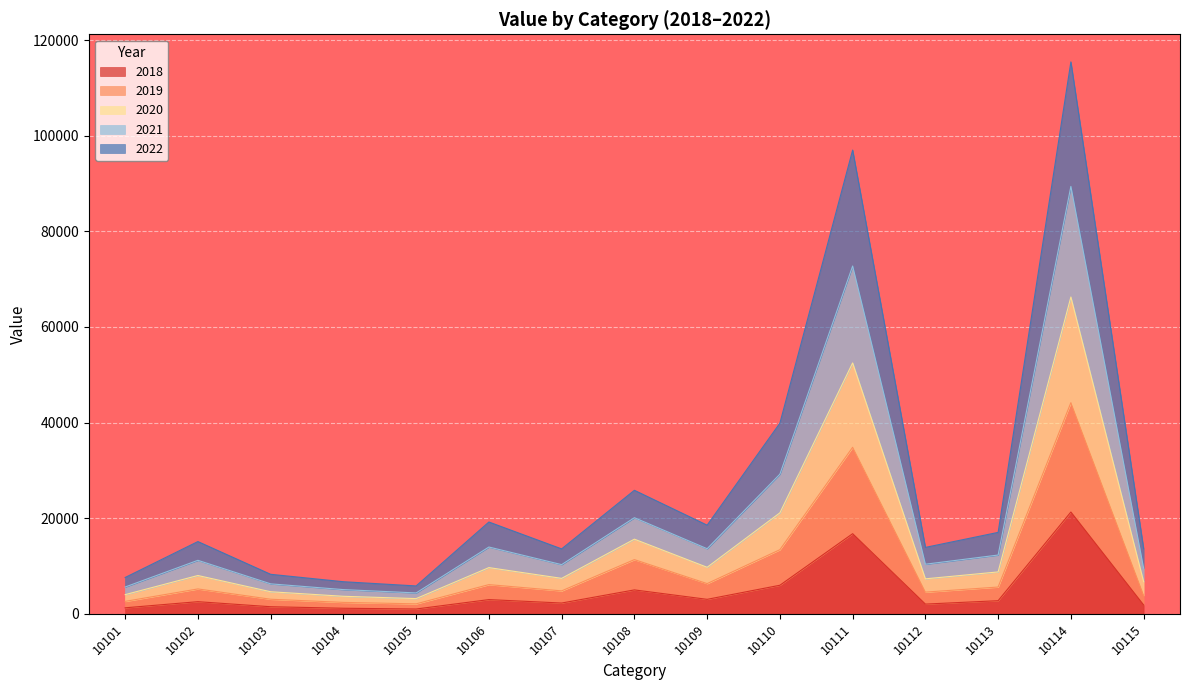

What is the total value across all series at 10105?

5824.1